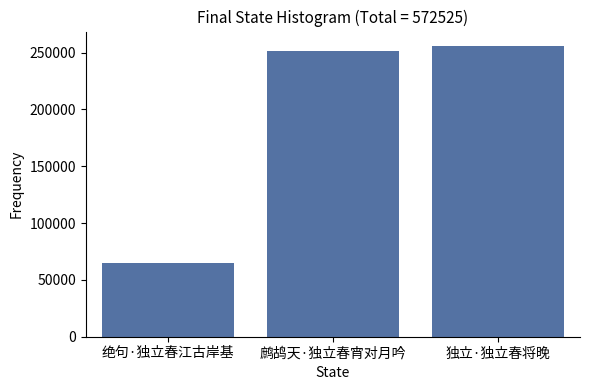

What is the approximate value at 鹧鸪天·独立春宵对月吟?

251817